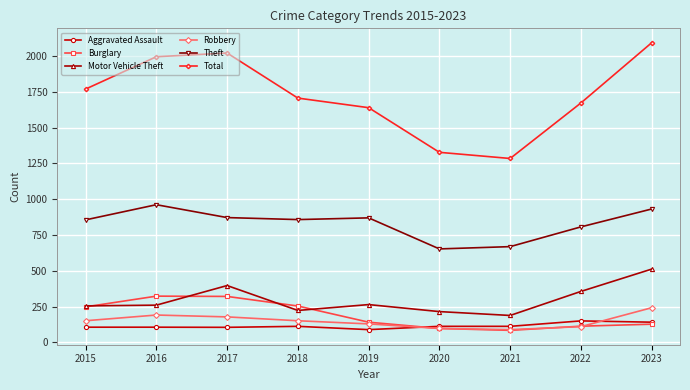

Is it true that Theft equals 962 at 2016?

True